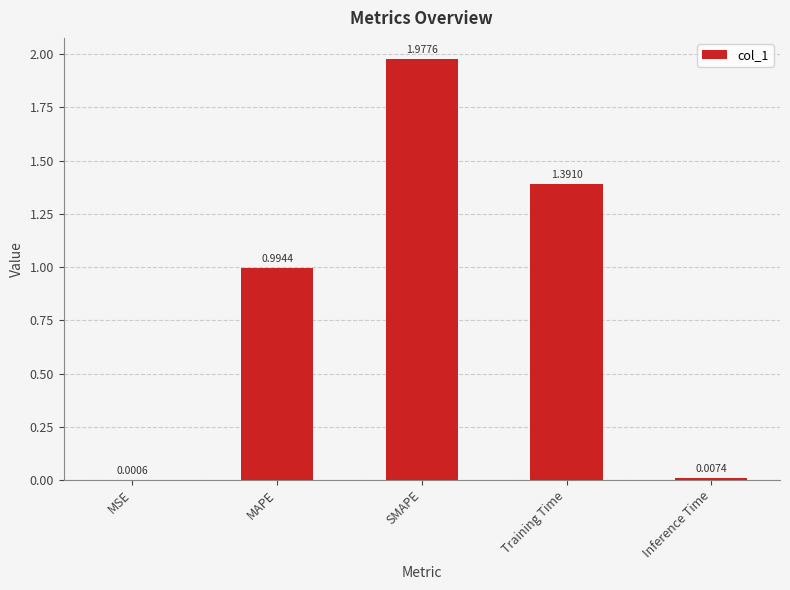

Is it true that the value at SMAPE is 3.0?

False